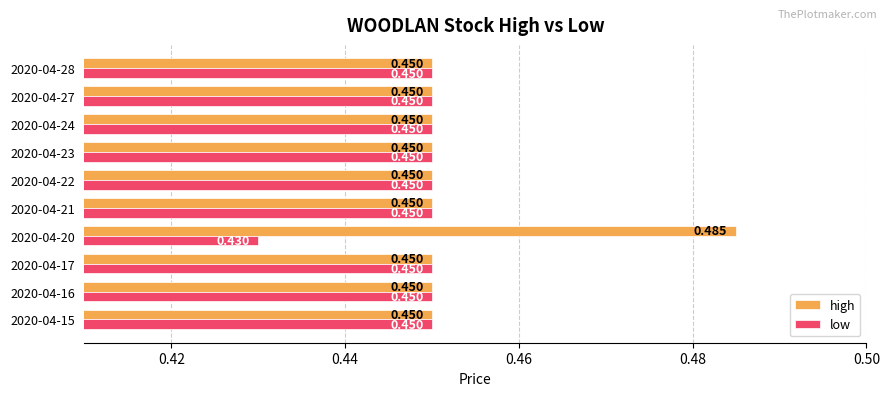

Which series has the largest total across all categories?

high